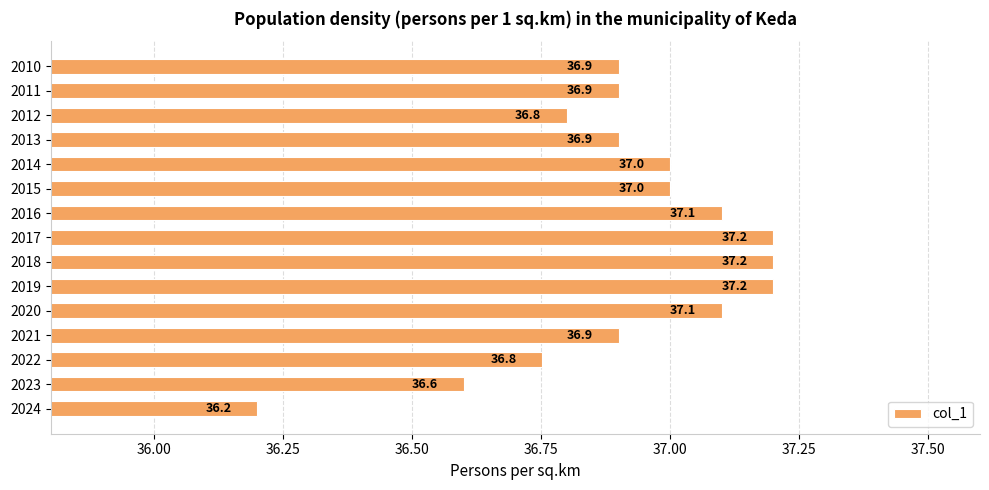

What is the value of the 4th bar from the top?

36.9